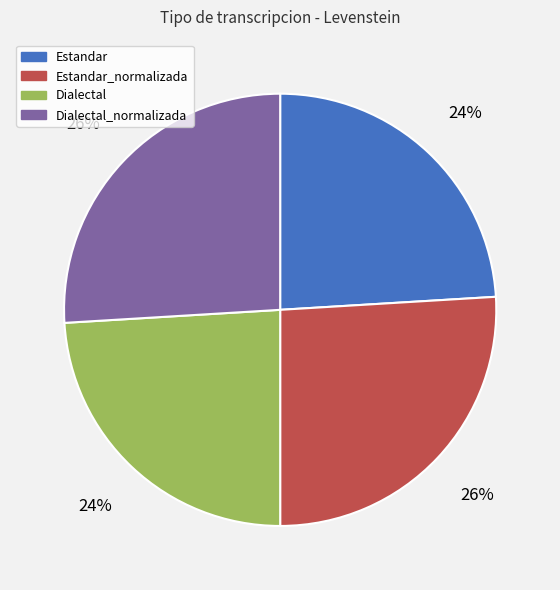

Count the number of slices in the pie.

4